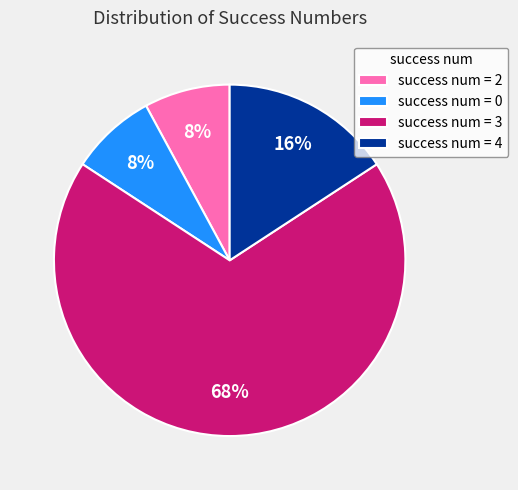

Does success num = 0 represent more than half of the total?

No